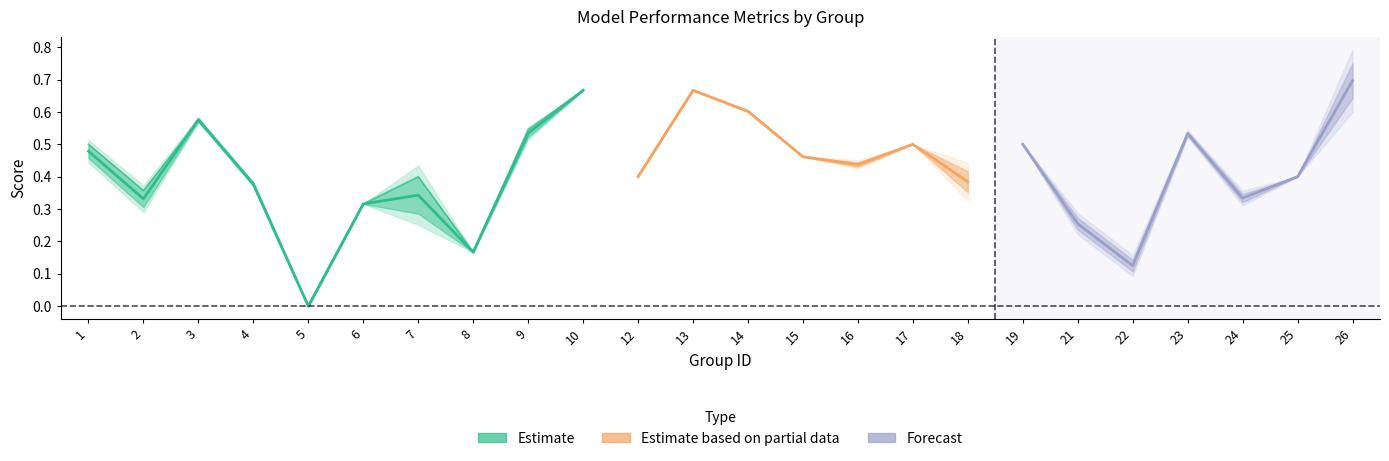

Which label corresponds to the smallest value in the chart?

5